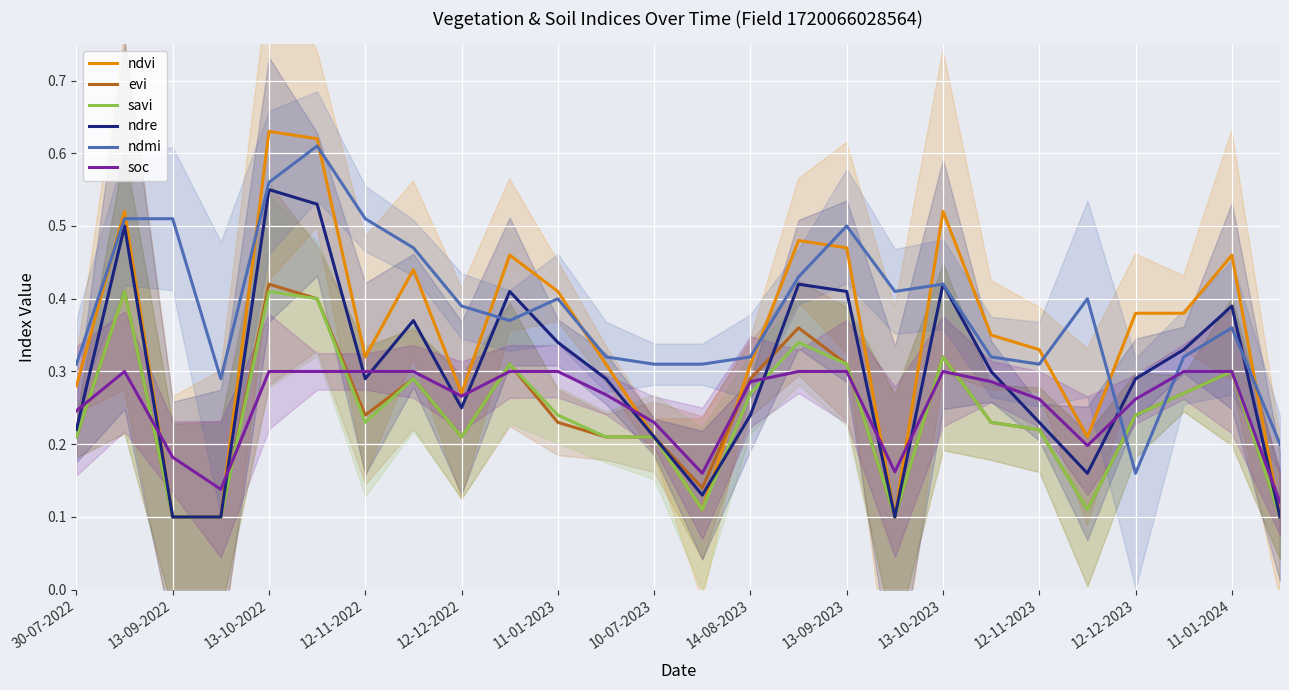

How many intersections are there between ndmi and savi?

2